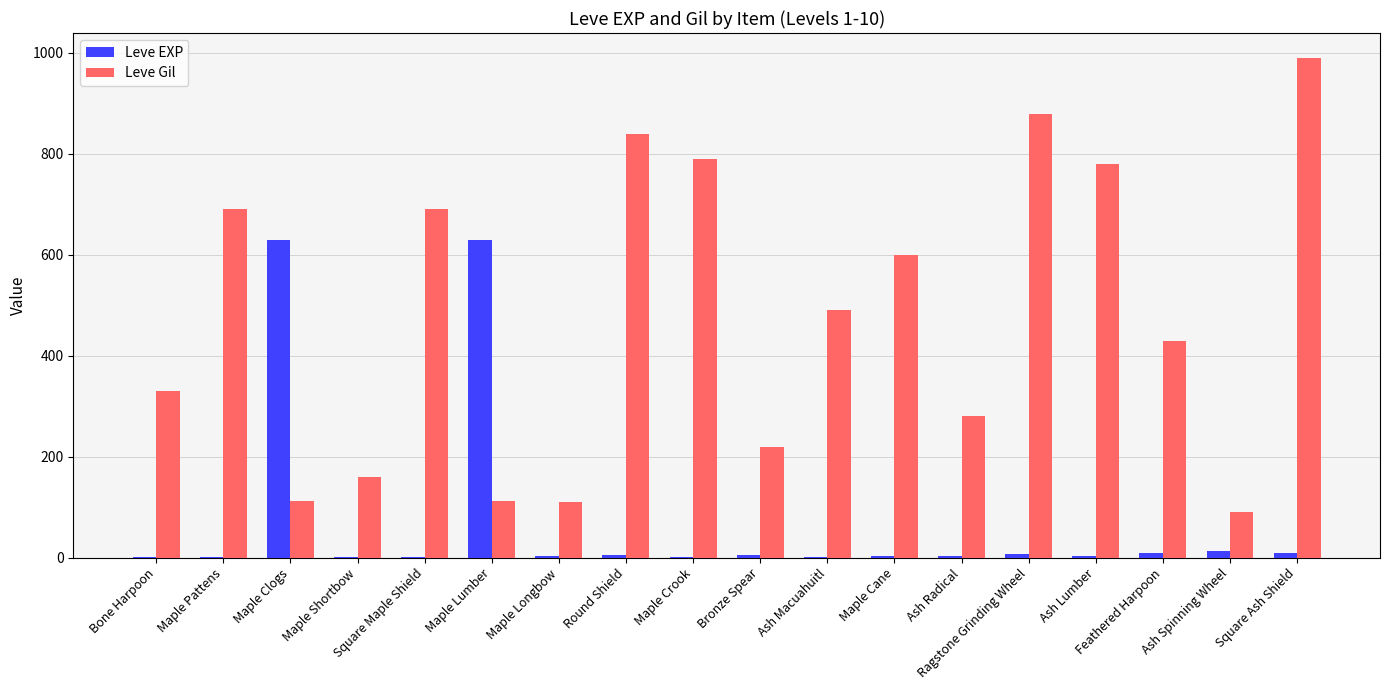

What is the spread (max minus min) of values at Round Shield?

834